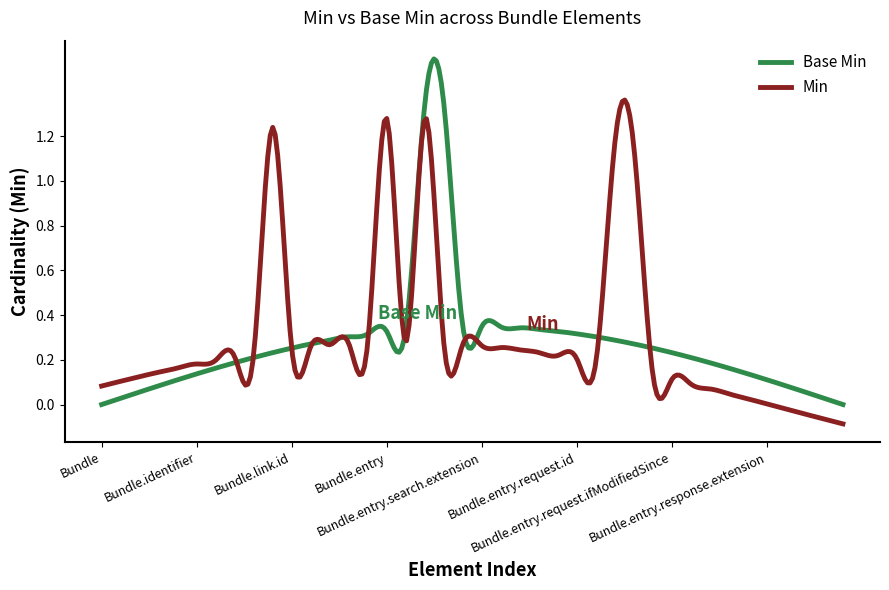

Which series has the largest range (max minus min)?

Base Min